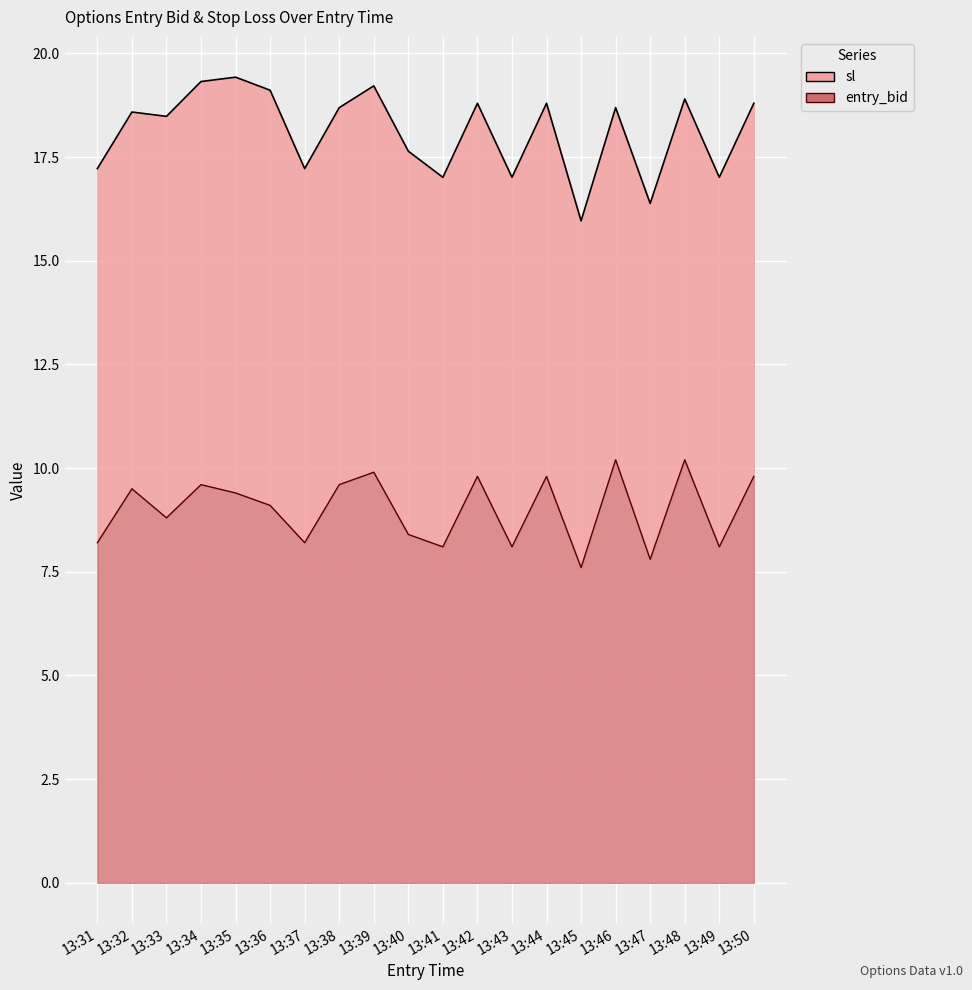

How many data points in entry_bid are less than 9?

9